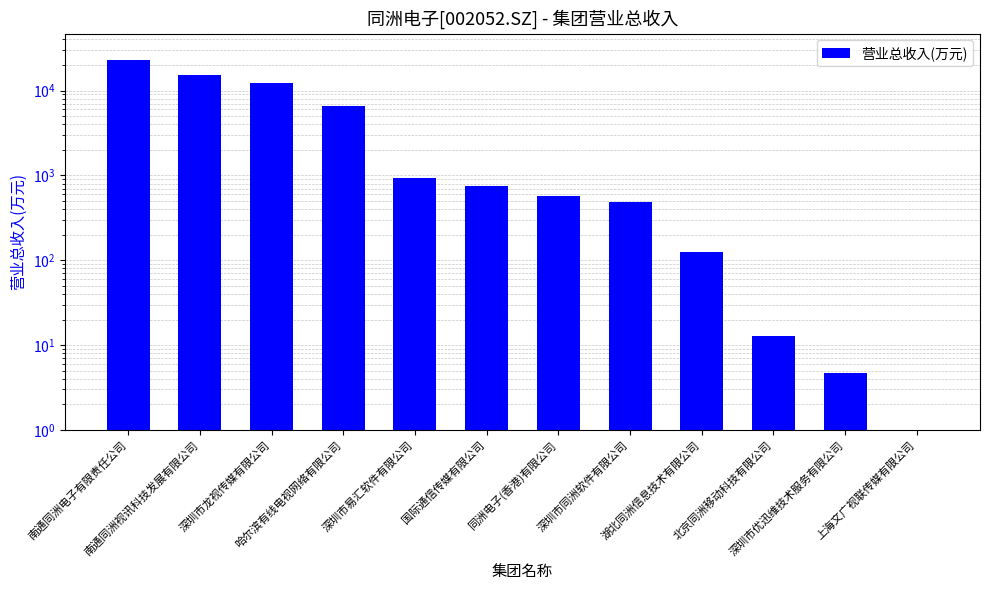

Count the number of data series in this chart.

1